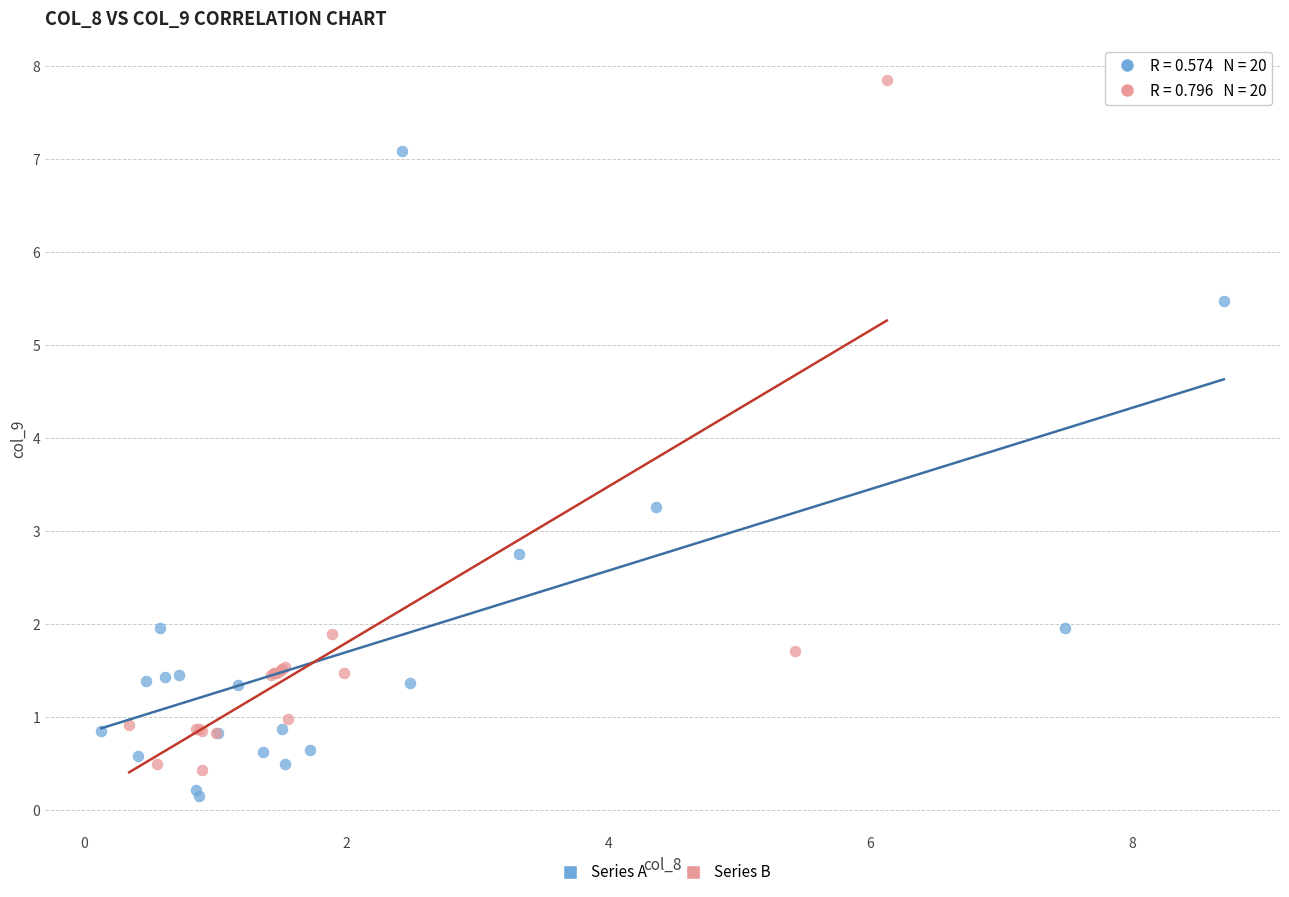

Which series contains the highest Y value?

Series B